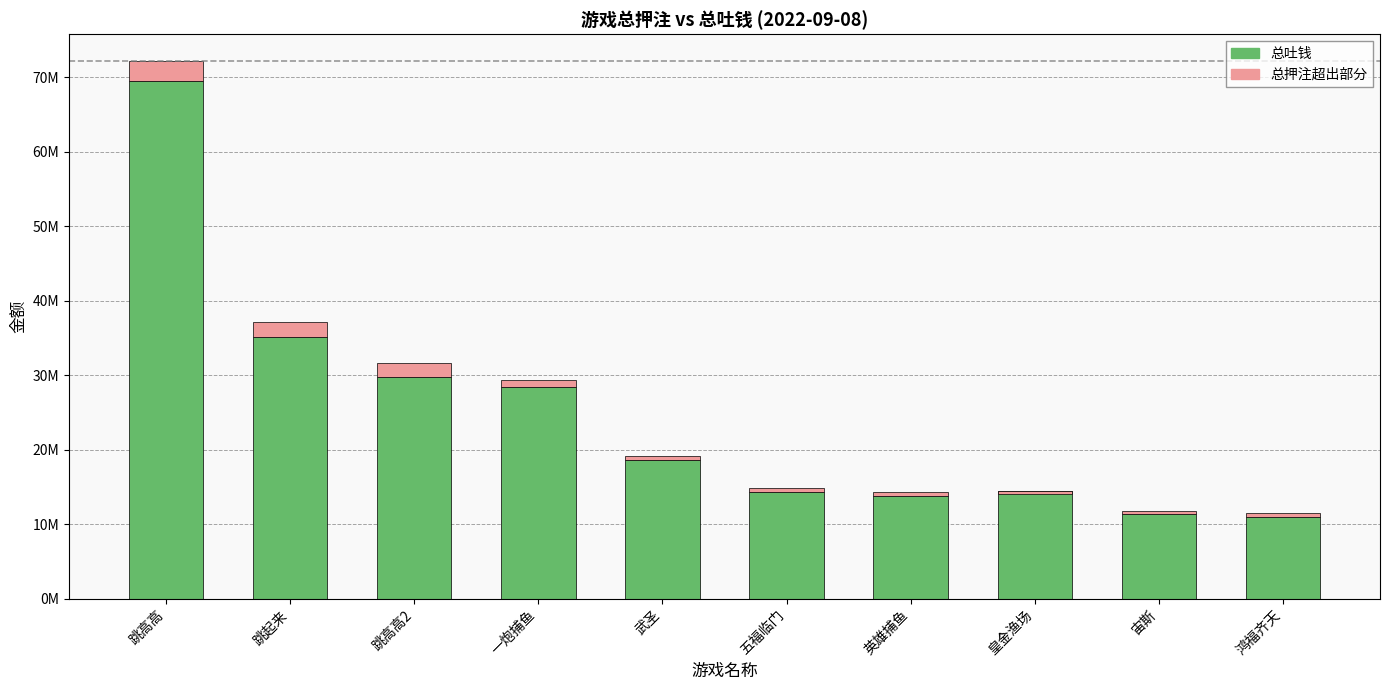

The 总押注超出部分 series shows 268175.6 at 武圣. True or false?

False